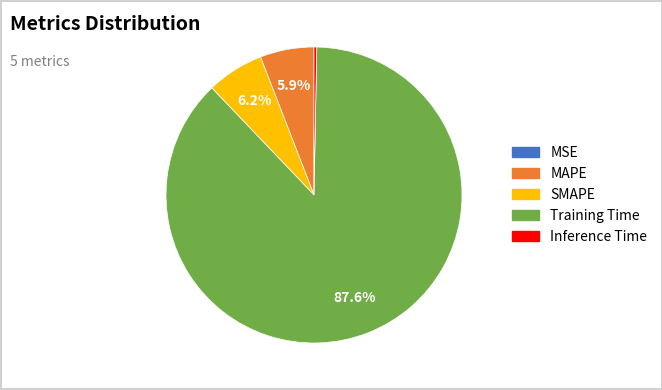

Which has a higher value, Training Time or SMAPE?

Training Time